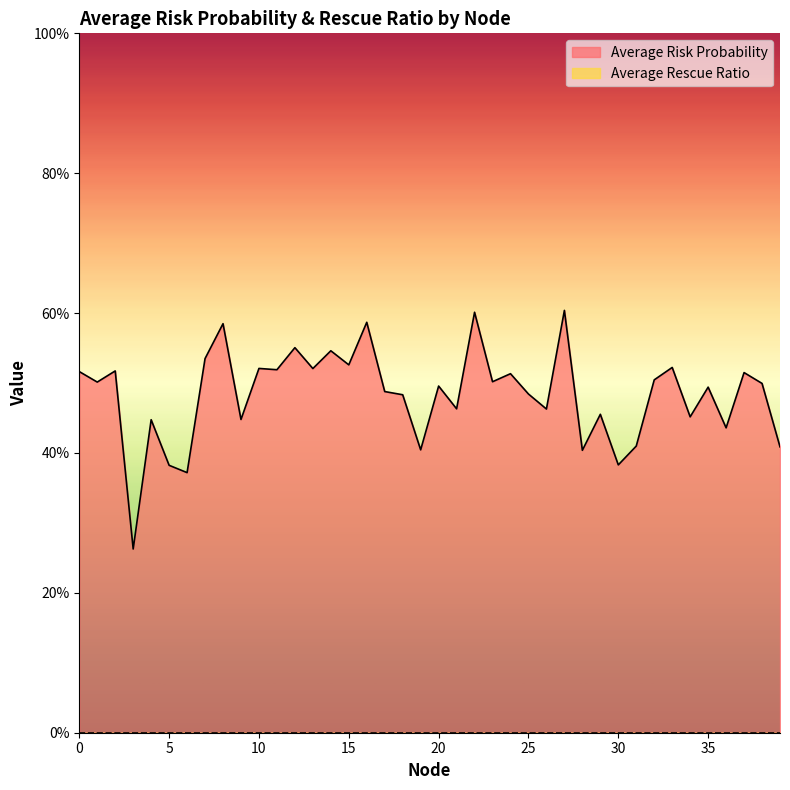

Is it true that the value at 33 is 0.1?

False